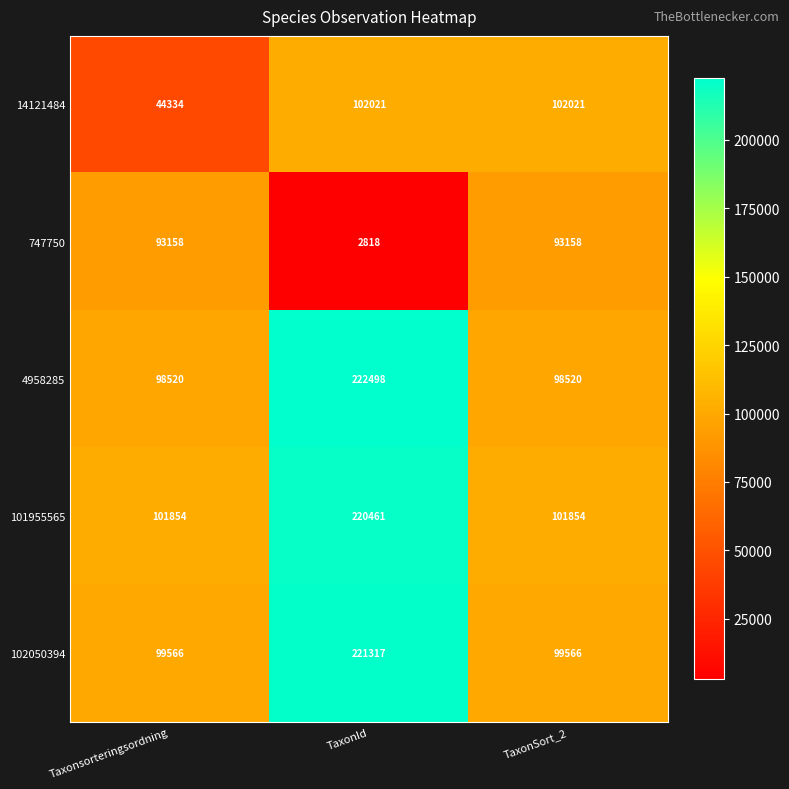

Reading left to right, extract all data points from this chart.

14121484: Taxonsorteringsordning=44334	TaxonId=102021	TaxonSort_2=102021
747750: Taxonsorteringsordning=93158	TaxonId=2818	TaxonSort_2=93158
4958285: Taxonsorteringsordning=98520	TaxonId=222498	TaxonSort_2=98520
101955565: Taxonsorteringsordning=101854	TaxonId=220461	TaxonSort_2=101854
102050394: Taxonsorteringsordning=99566	TaxonId=221317	TaxonSort_2=99566